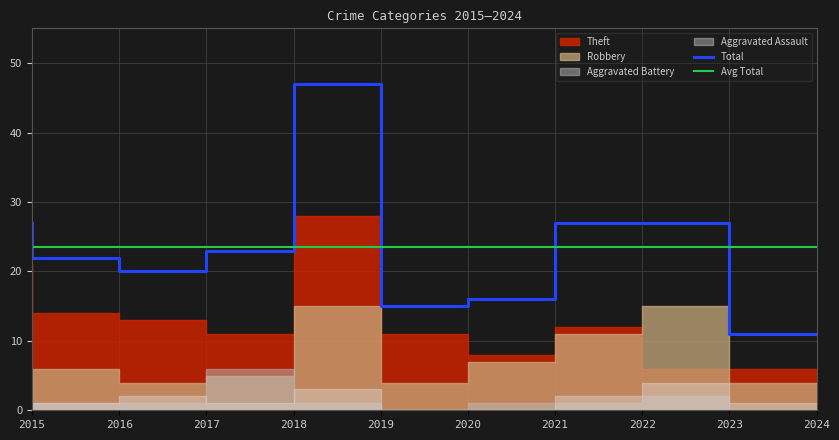

What is the sum of all Aggravated Assault values?

14